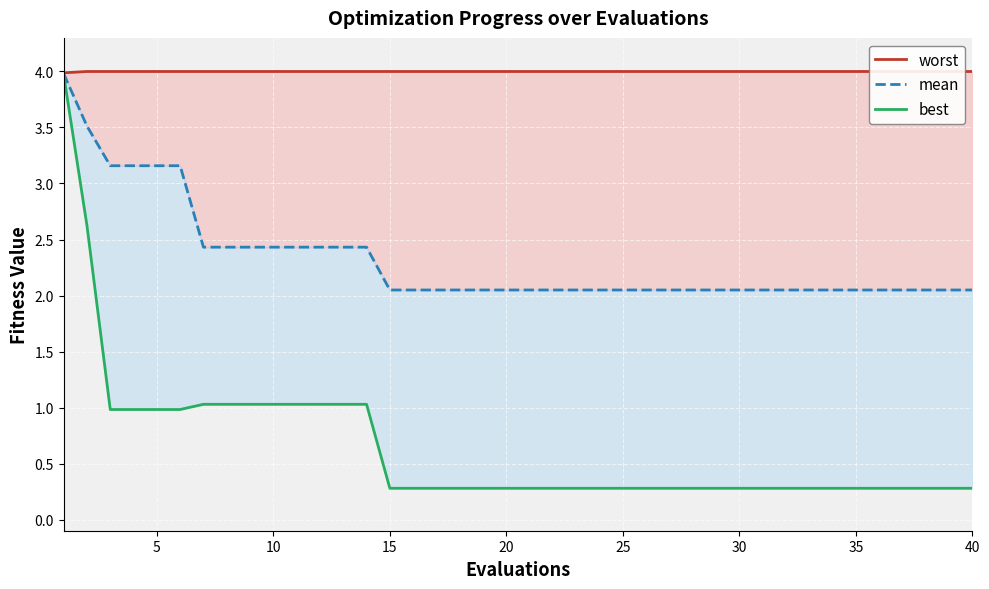

What is the smallest value displayed?

0.3